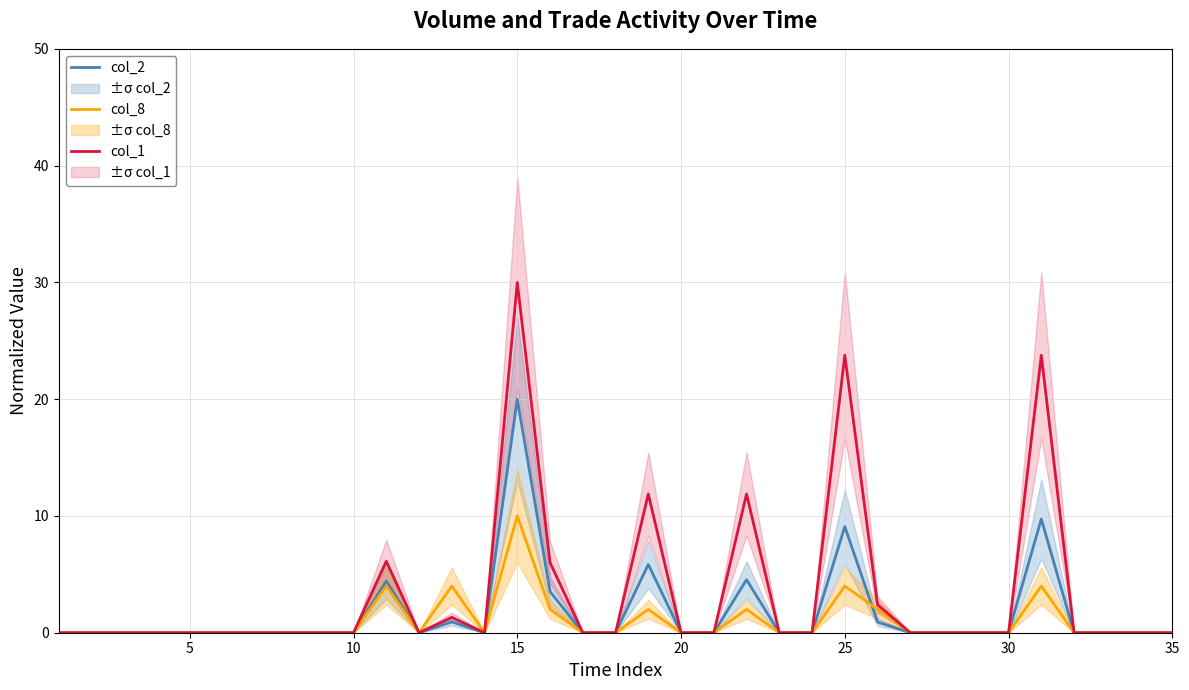

The value of col_1 at 35 is 0.0. True or false?

True